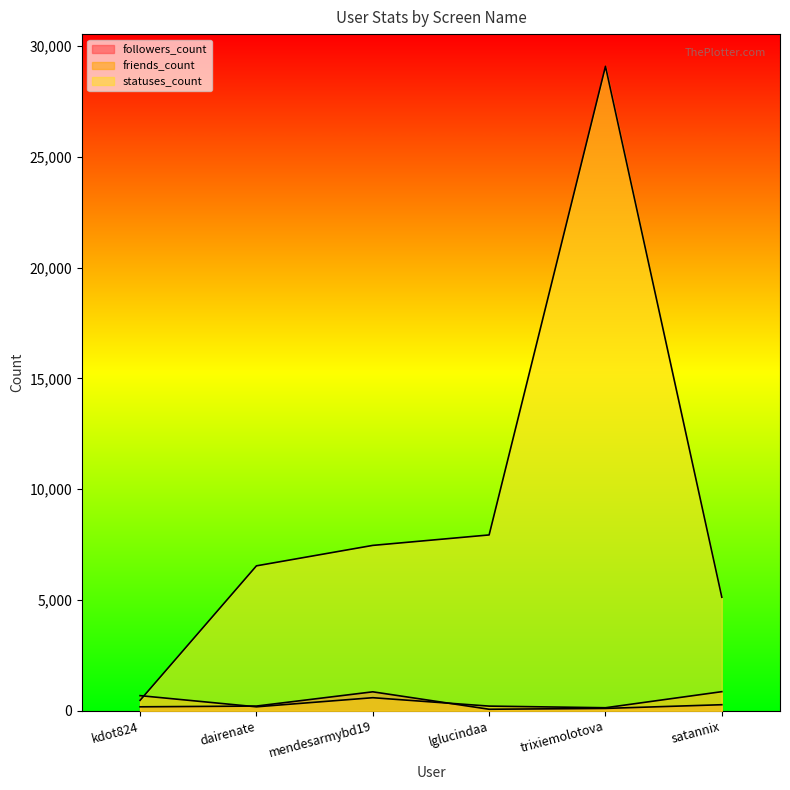

What is the difference between the second highest and minimum values in the followers_count series?

205